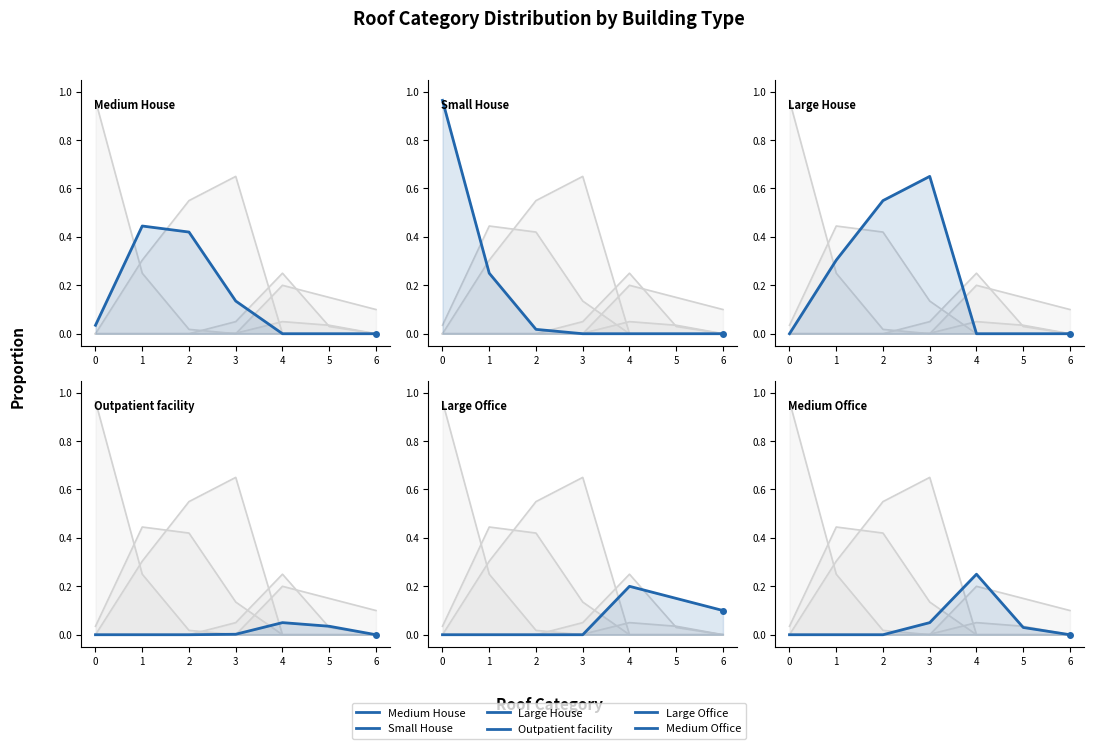

Reading right to left, transcribe all the data shown in this chart.

Medium House: 0.0	0.0	0.0	0.1	0.4	0.4	0.0
Small House: 0.0	0.0	0.0	0.0	0.0	0.2	1.0
Large House: 0.0	0.0	0.0	0.7	0.6	0.3	0.0
Outpatient facility: 0.0	0.0	0.1	0.0	0.0	0.0	0.0
Large Office: 0.1	0.1	0.2	0.0	0.0	0.0	0.0
Medium Office: 0.0	0.0	0.2	0.1	0.0	0.0	0.0